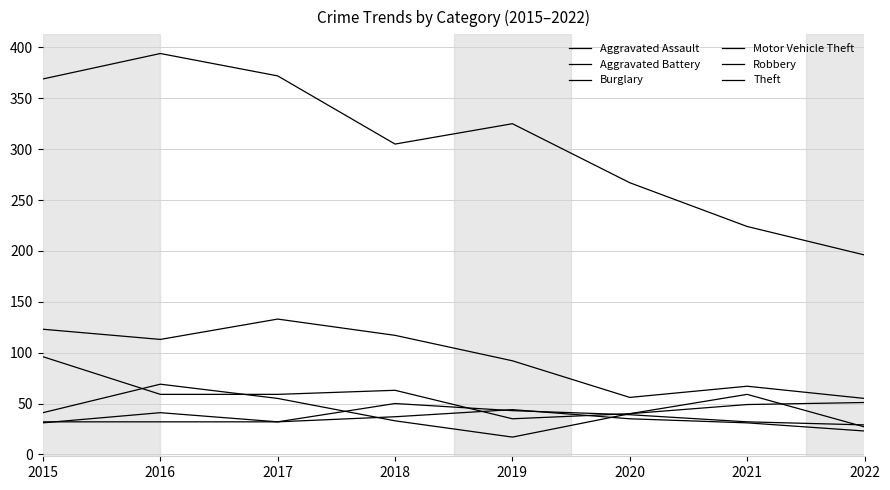

How many series are shown in this chart?

6